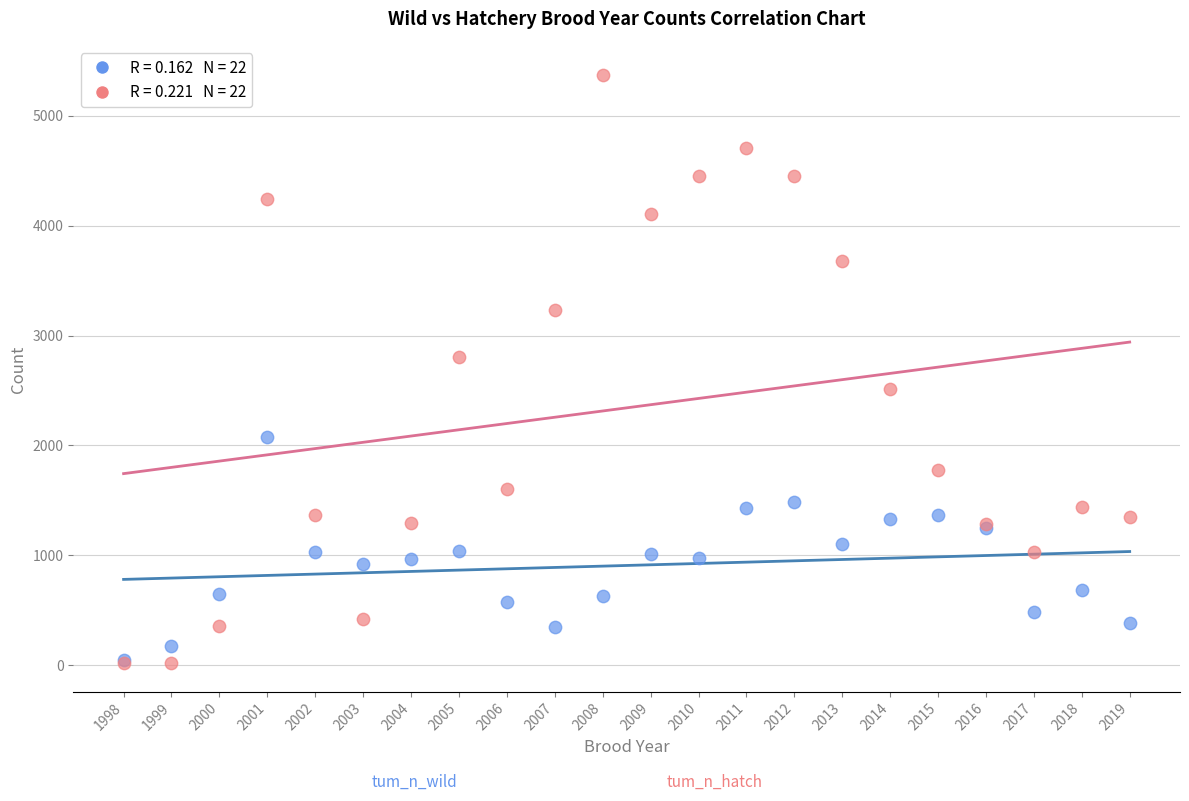

Across all series, what Y value is closest to 2696?

2808